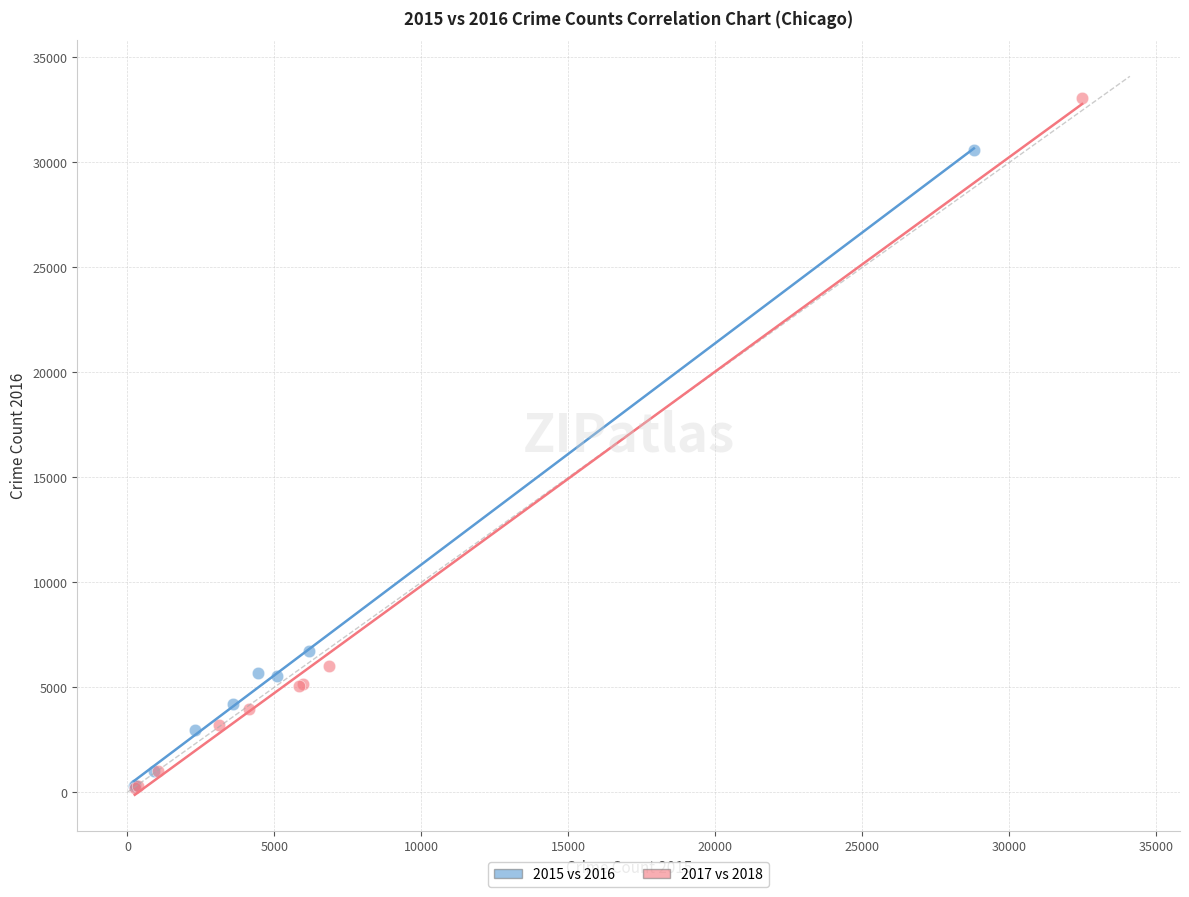

Which series has the largest Y range (max minus min)?

2017 vs 2018